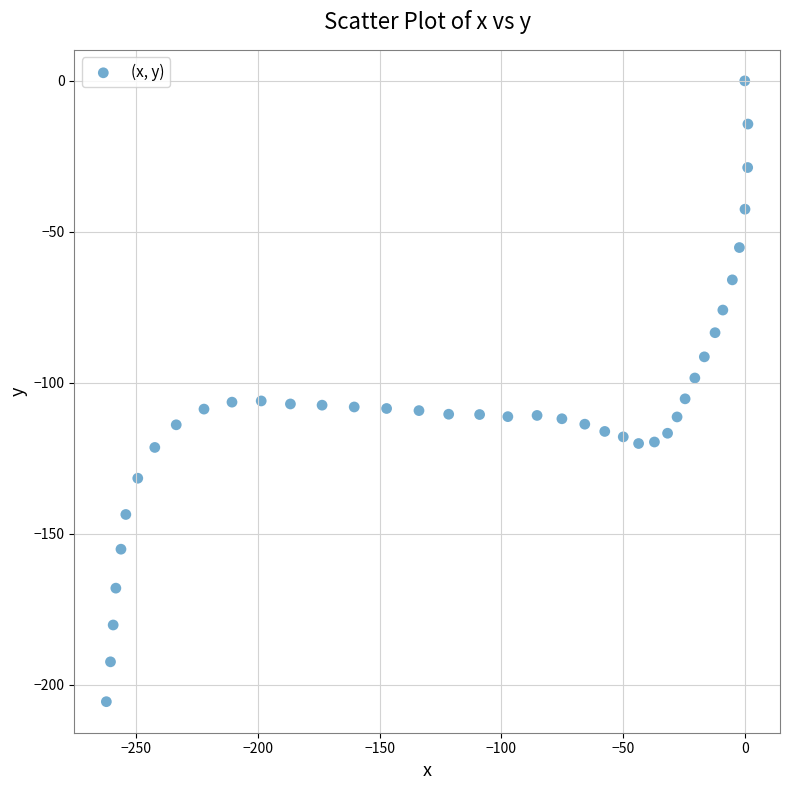

What is the range of Y values (max minus min)?

205.6